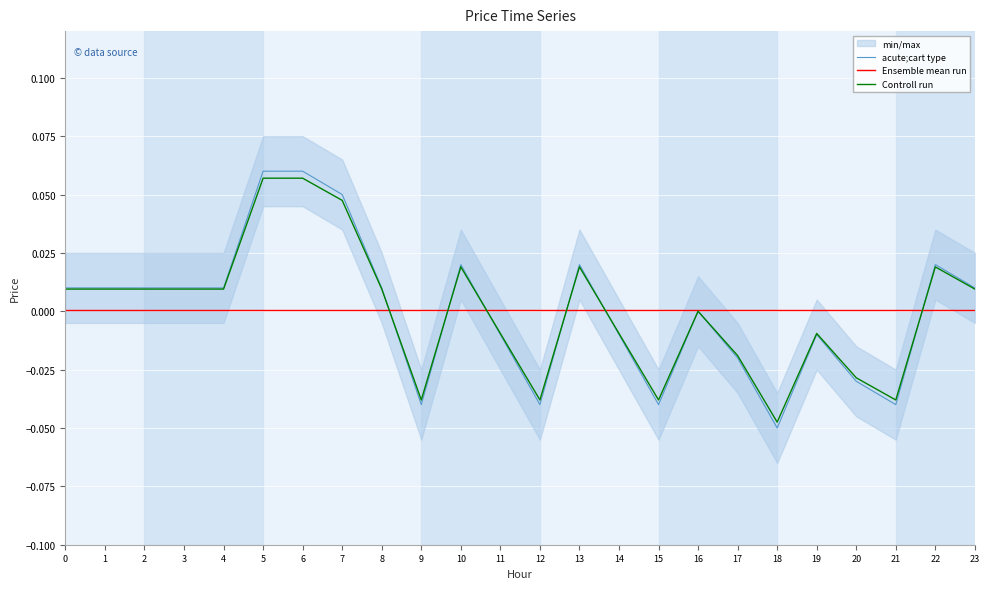

The value of acute;cart type at 13 is 0.0. True or false?

True